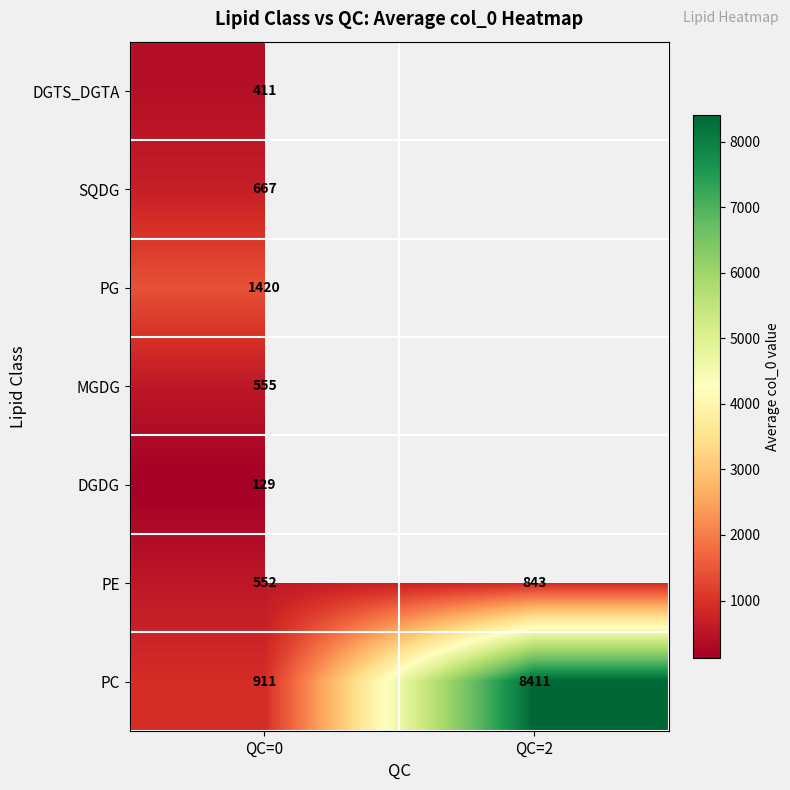

The PC series shows 911 at QC=0. True or false?

True